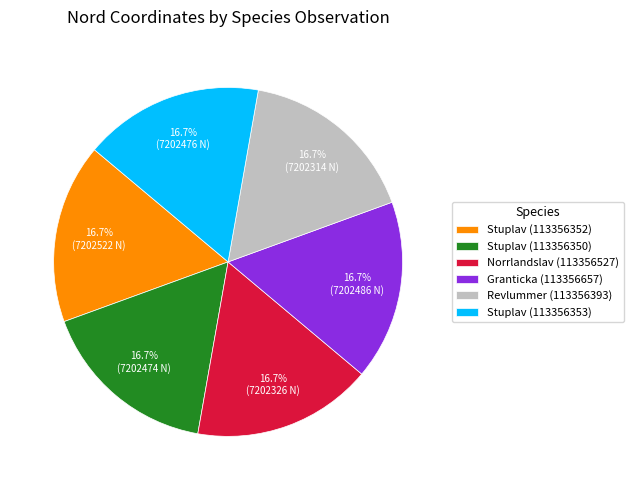

Approximately how many times larger is the value at Norrlandslav (113356527) compared to Stuplav (113356352)?

1.0